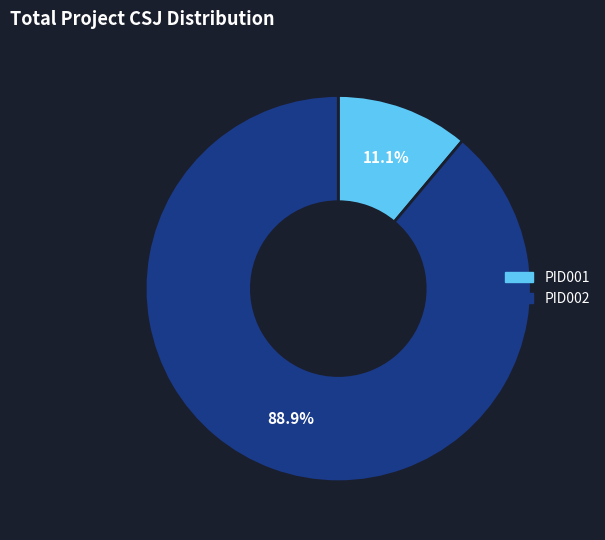

Is PID002 the majority of the pie?

Yes